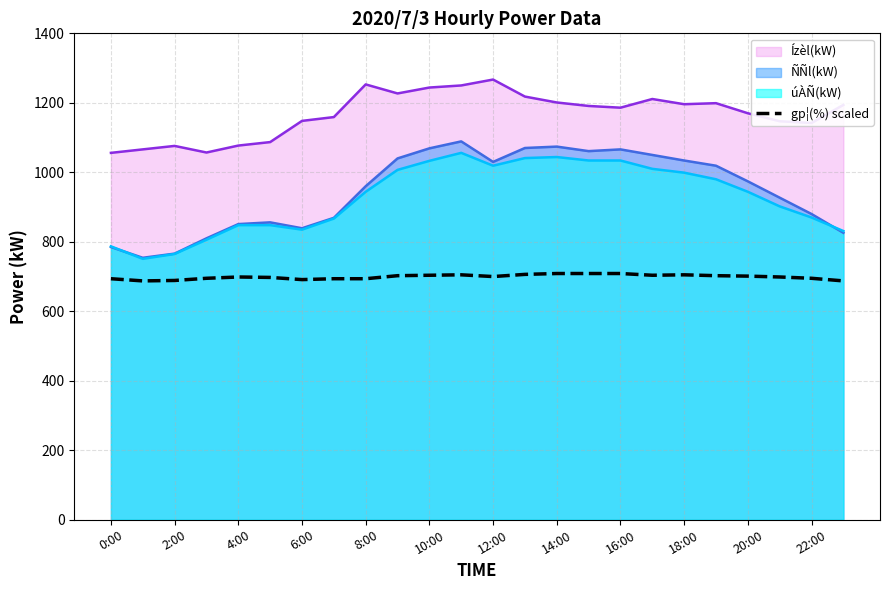

What is the lowest value of the gp¦(%) scaled series?

687.5